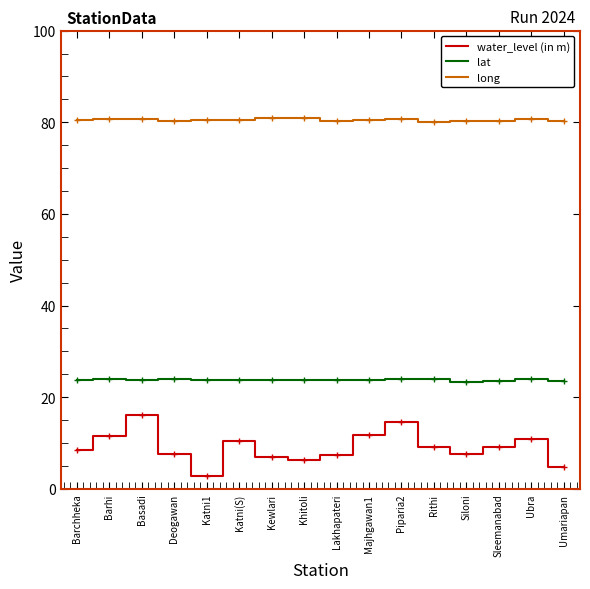

Is the value of water_level (in m) at Piparia2 greater than the value of long at Basadi?

No